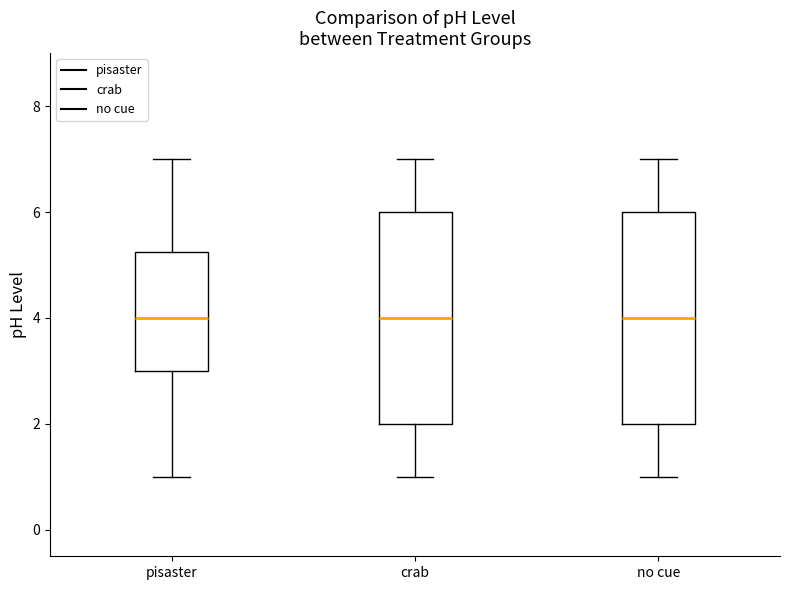

Reading left to right, read every box against the y-axis: the position of its median line, the range the box covers, and the ends of its whiskers. The values are not printed on the chart, so give them approximately, as read against the axis.

pisaster: median 4.0, box 3.0 to 5.2, whiskers 1.0 to 7.0
crab: median 4.0, box 2.0 to 6.0, whiskers 1.0 to 7.0
no cue: median 4.0, box 2.0 to 6.0, whiskers 1.0 to 7.0